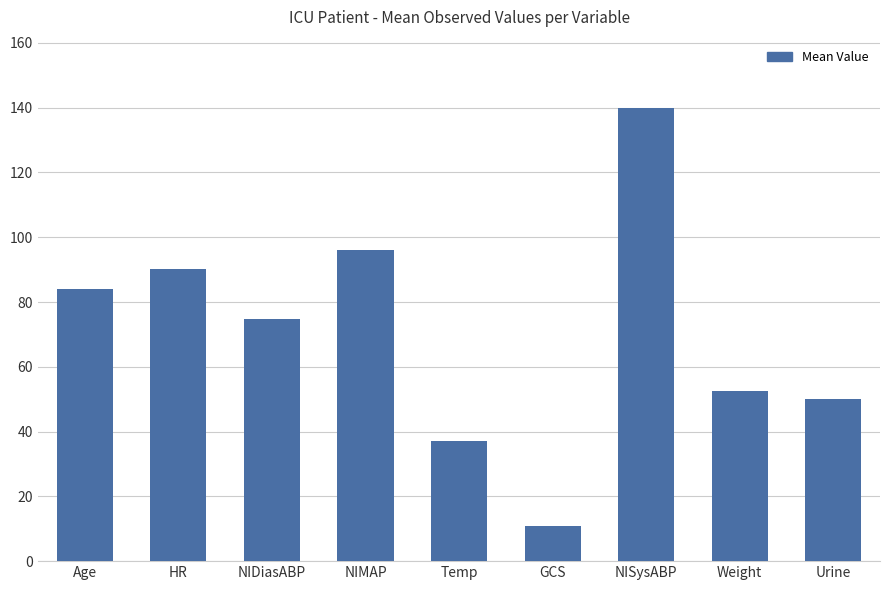

The chart shows a value of 20.5 at HR. True or false?

False